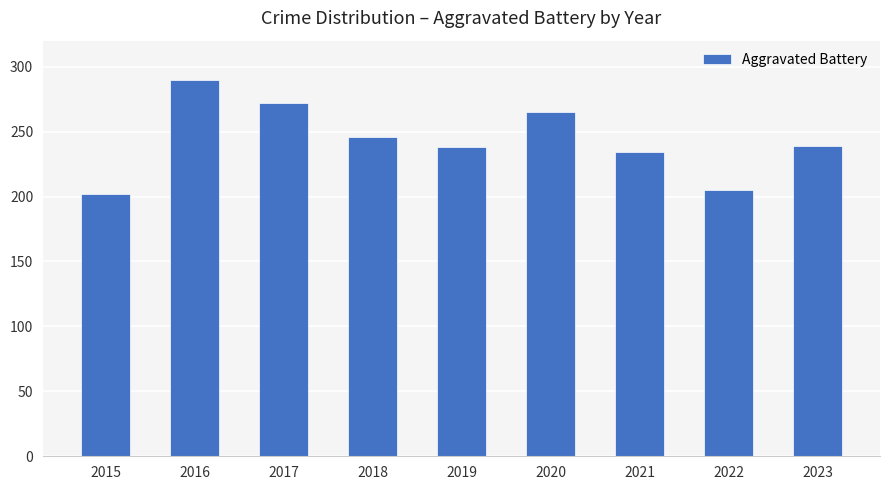

What is the change in value from 2015 to 2018?

+44